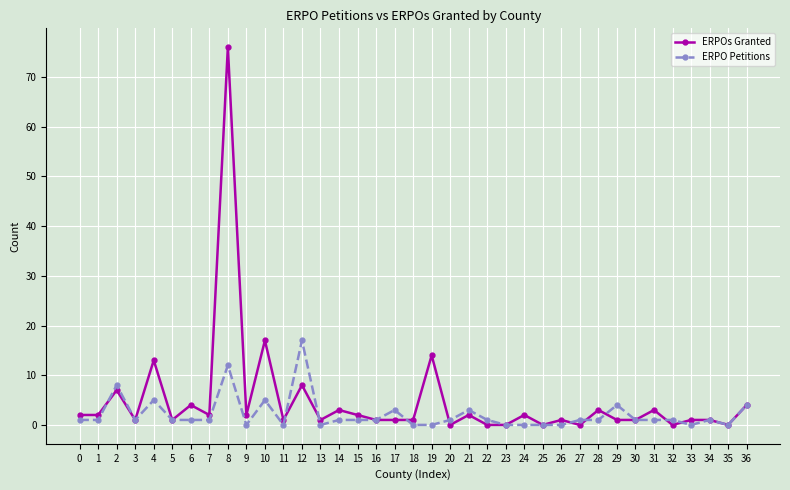

Which series has the largest total across all categories?

ERPOs Granted